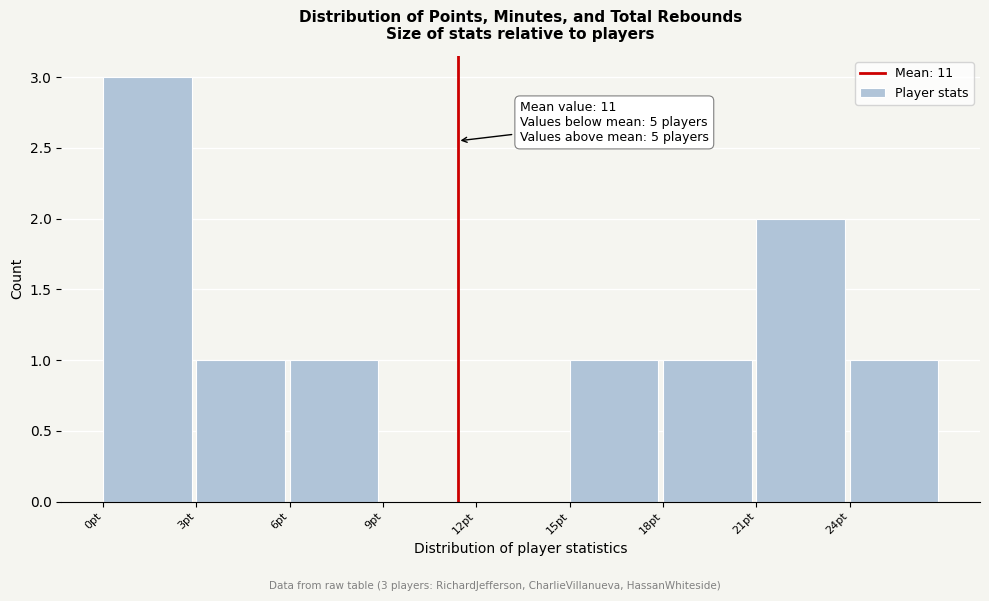

Which range on the x-axis has the tallest bar?

0 to 3